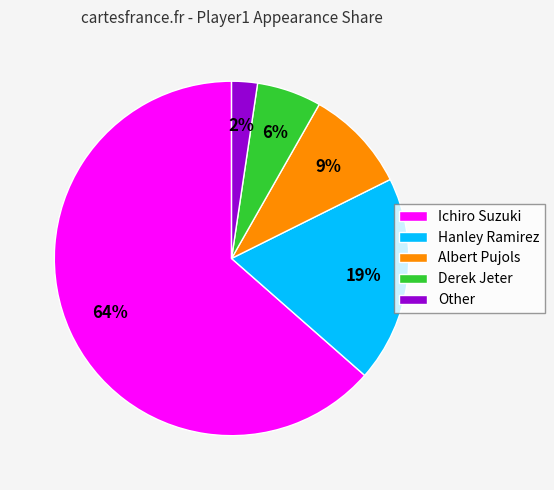

What percentage is the Hanley Ramirez slice, to the nearest percent?

19%